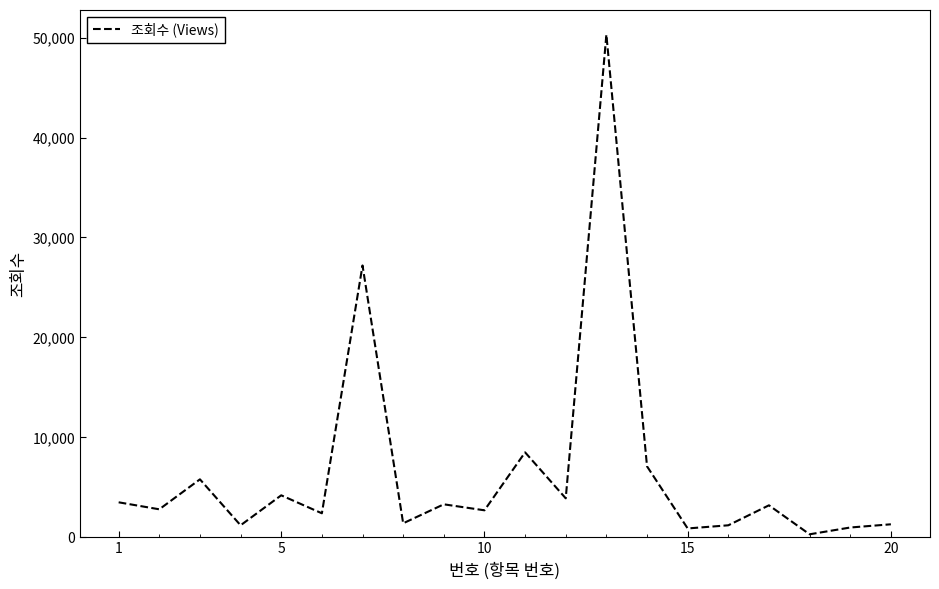

What is the difference between the maximum and minimum values?

50001